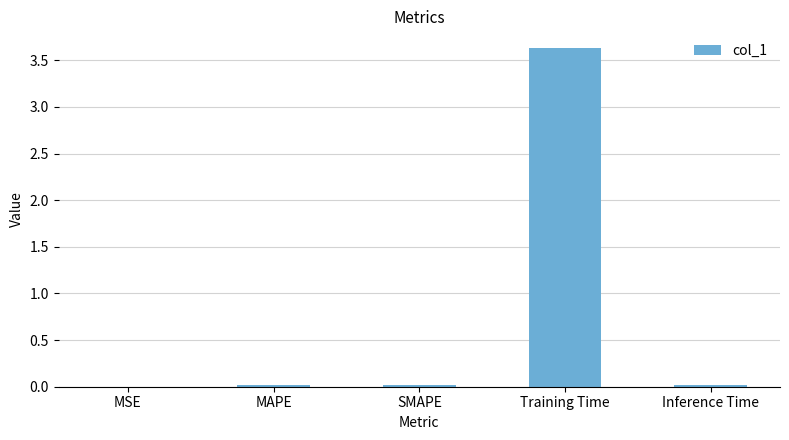

At which category does the chart reach its peak across all series?

Training Time